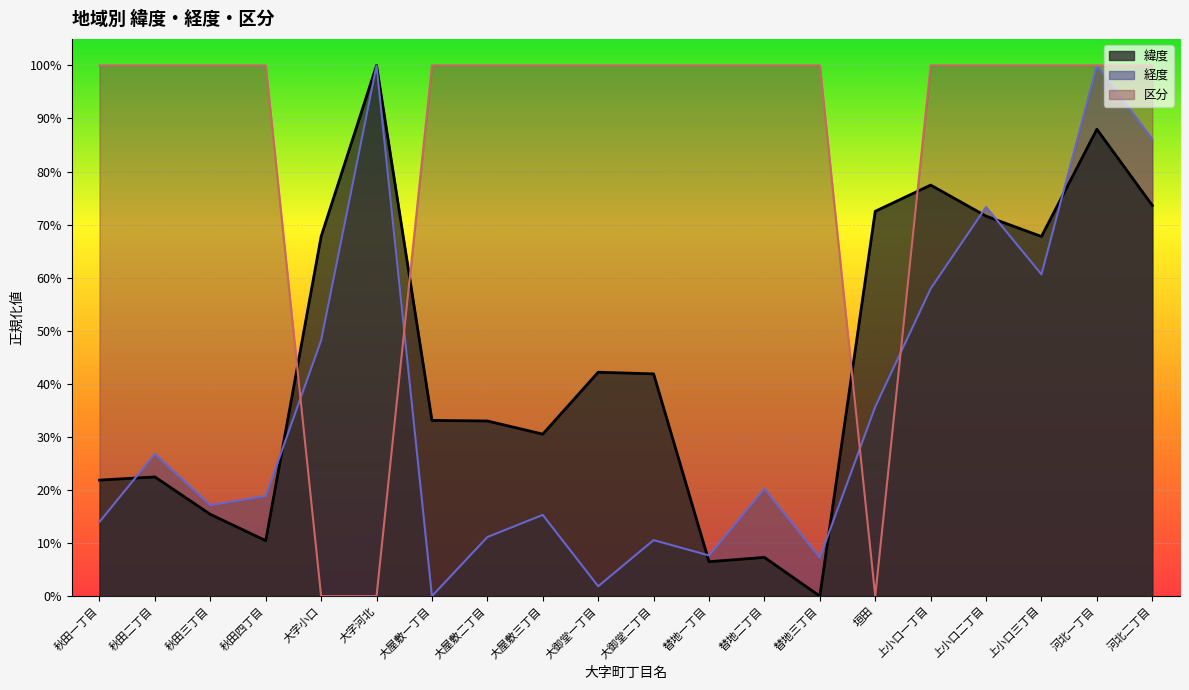

Count the 区分 values in the range 1 to 2.

17